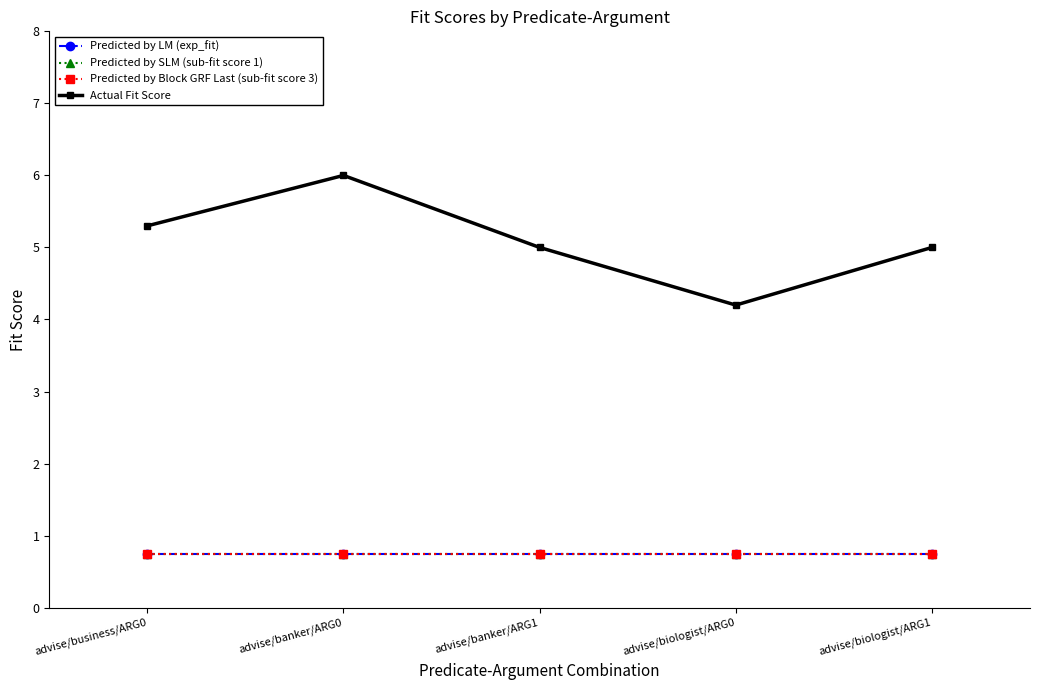

Is this an area chart (filled region under the line)?

No